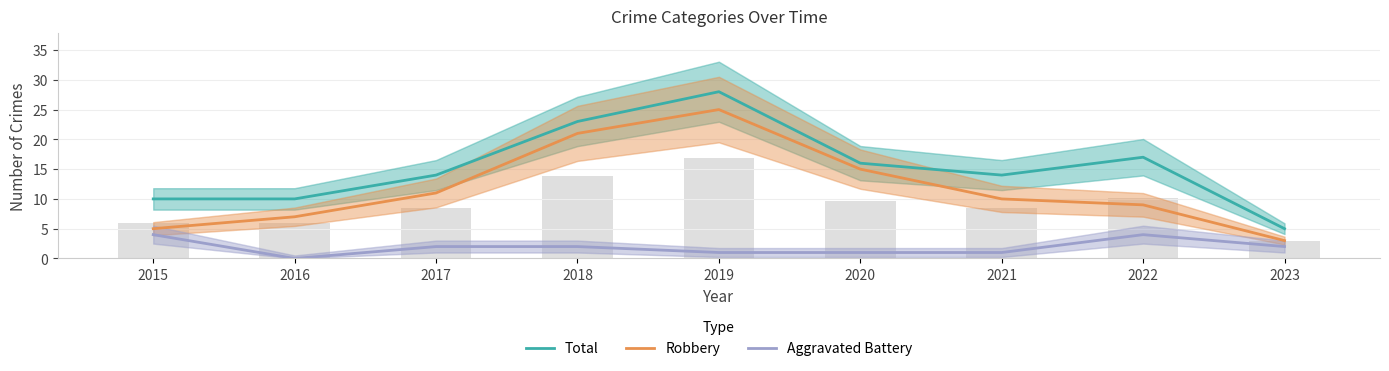

Between 2015 and 2017, which is larger?

2017